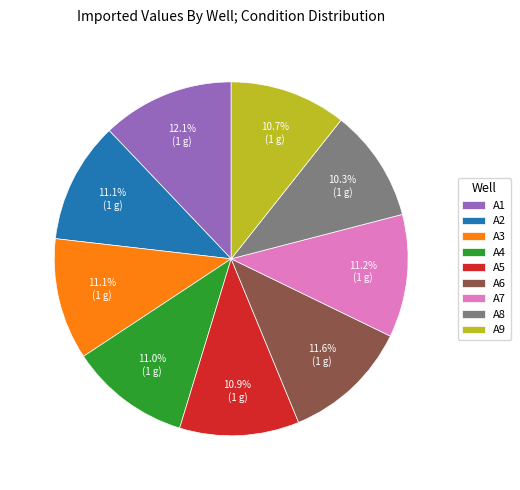

True or false: A6 accounts for 12% of the total.

True